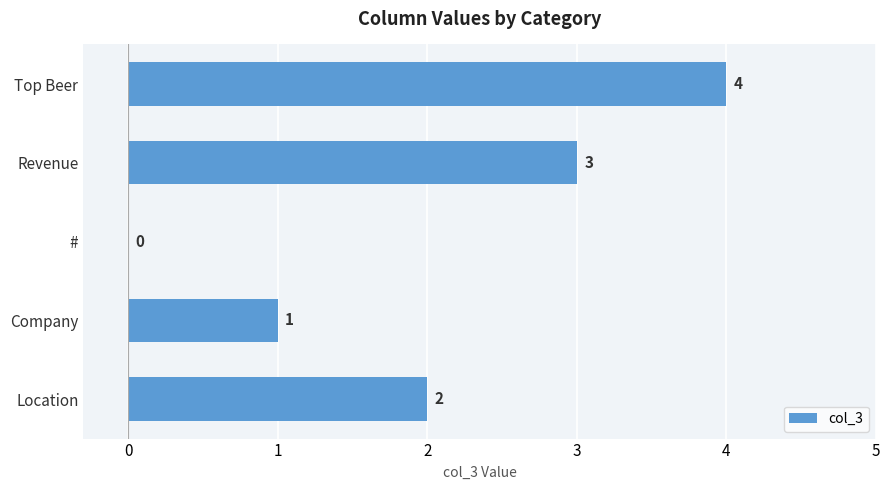

What is the change in value from Revenue to #?

-3